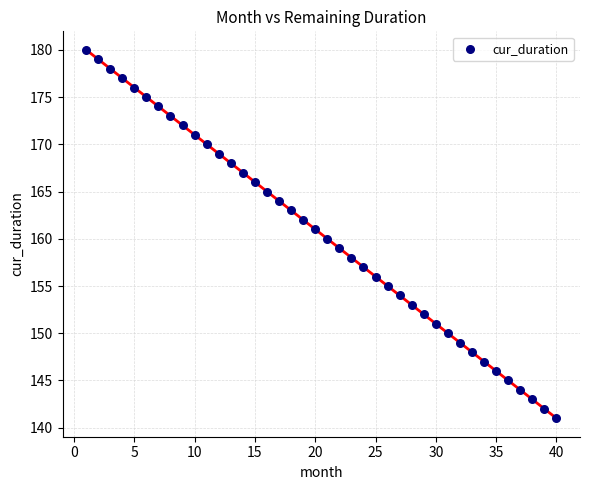

What is the range of Y values (max minus min)?

39